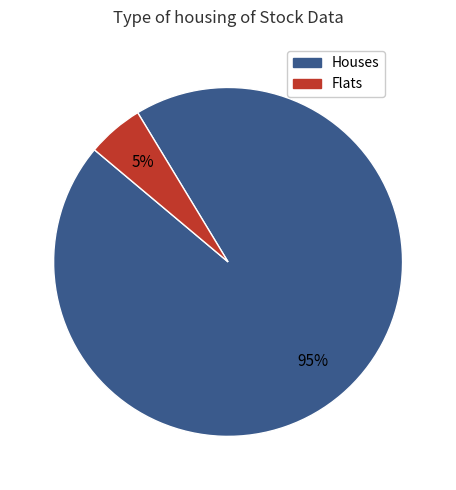

Does any single category account for the majority?

Yes